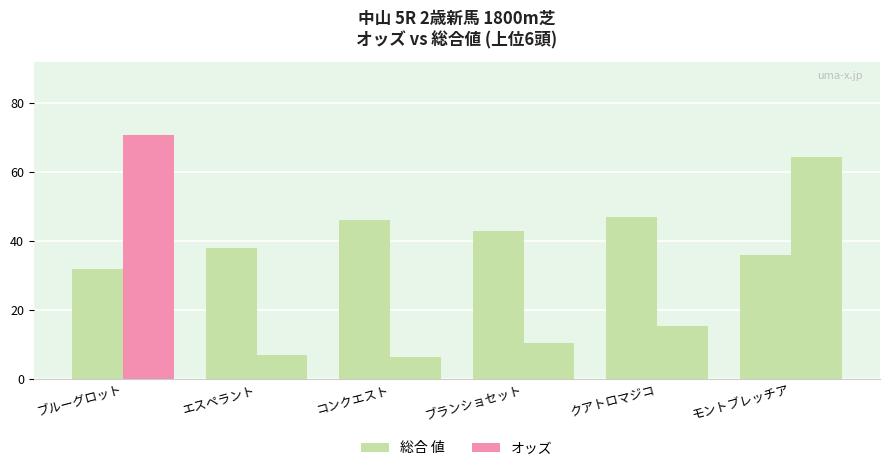

How many data points in オッズ are less than 15?

3